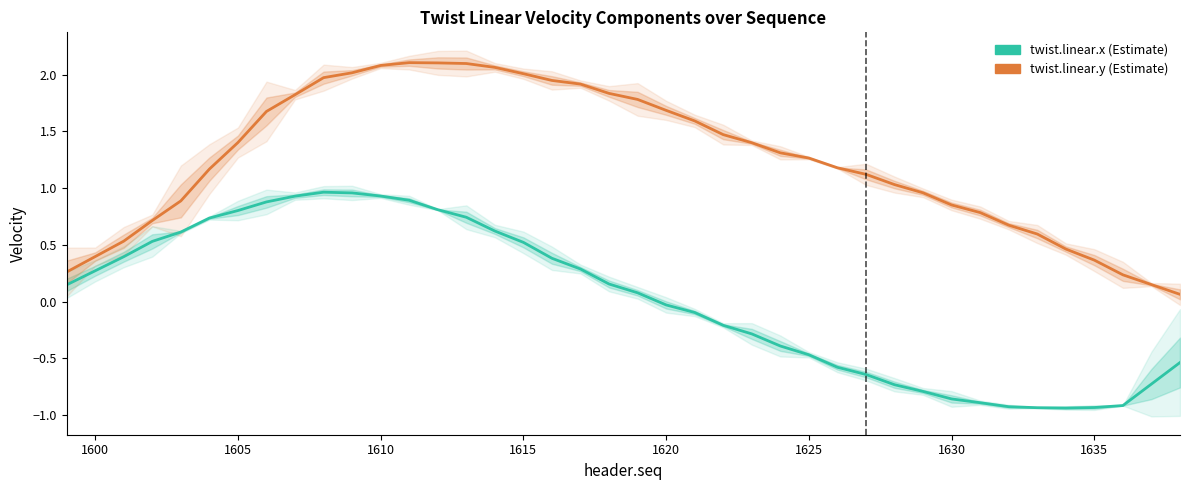

Rank the series by their maximum value, from lowest to highest.

twist.linear.x, twist.linear.y